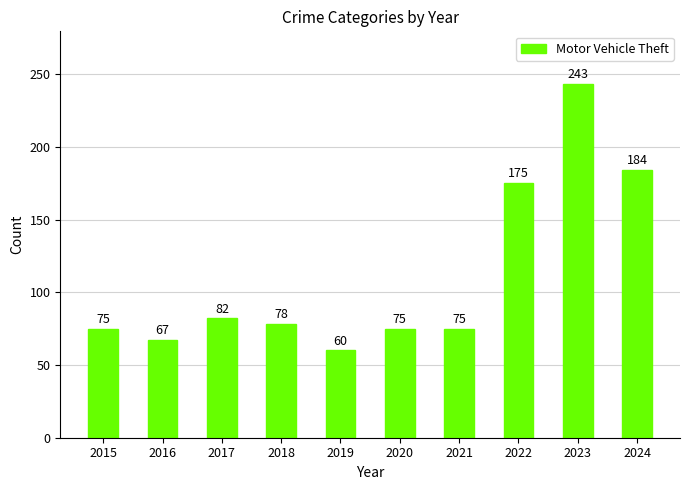

What is the approximate value at 2024, to the nearest 5?

185